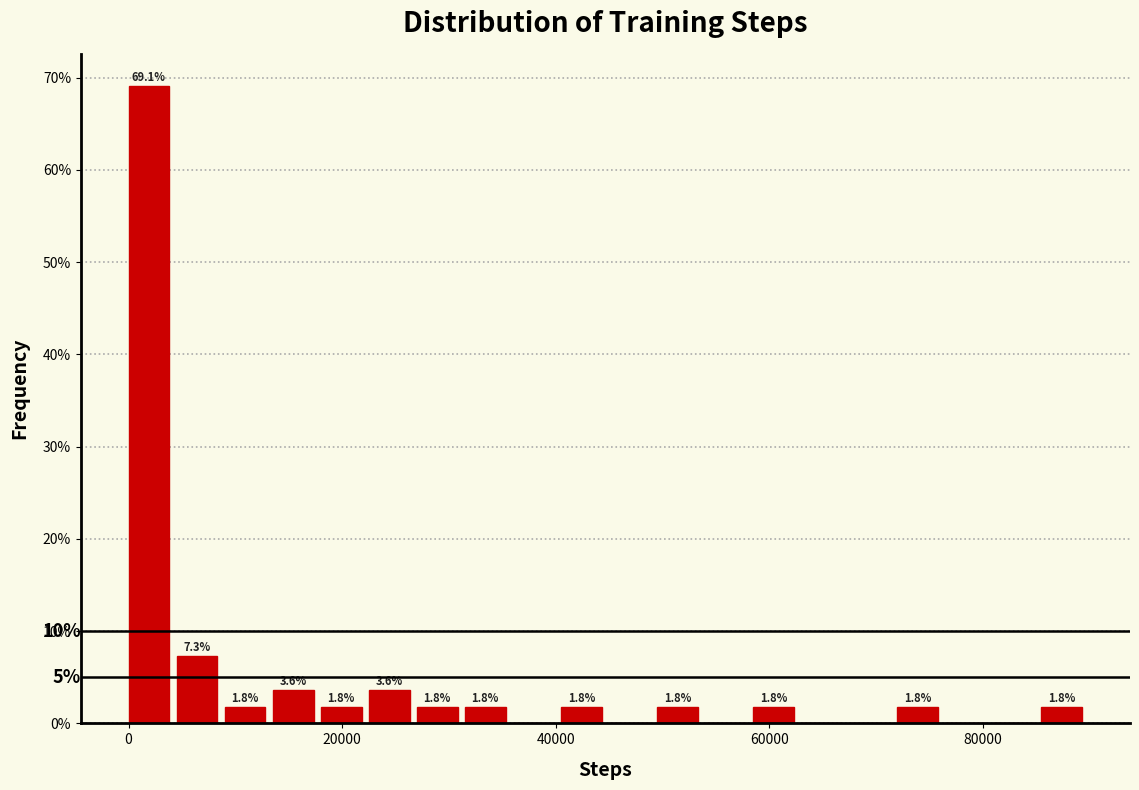

Around what value on the x-axis is the tallest bar? Give the approximate position of its centre, as read against the axis.

2000